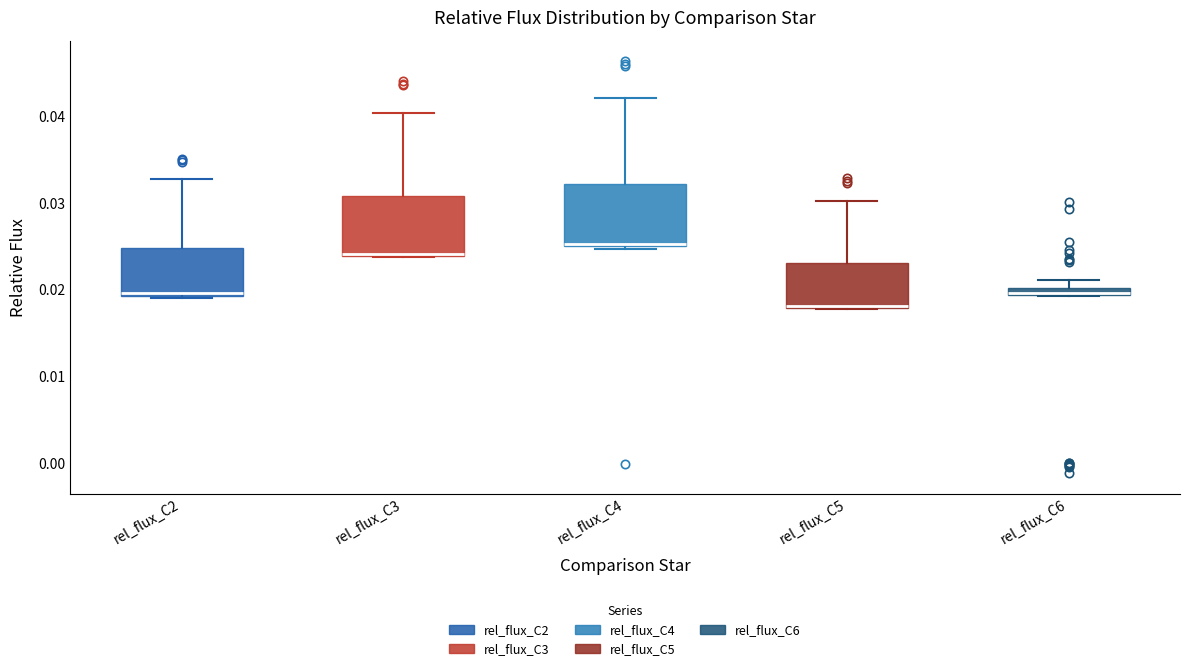

Where is the lower edge of the box for rel_flux_C4 on the y-axis? The values are not printed on the chart, so give them approximately, as read against the axis.

0.025